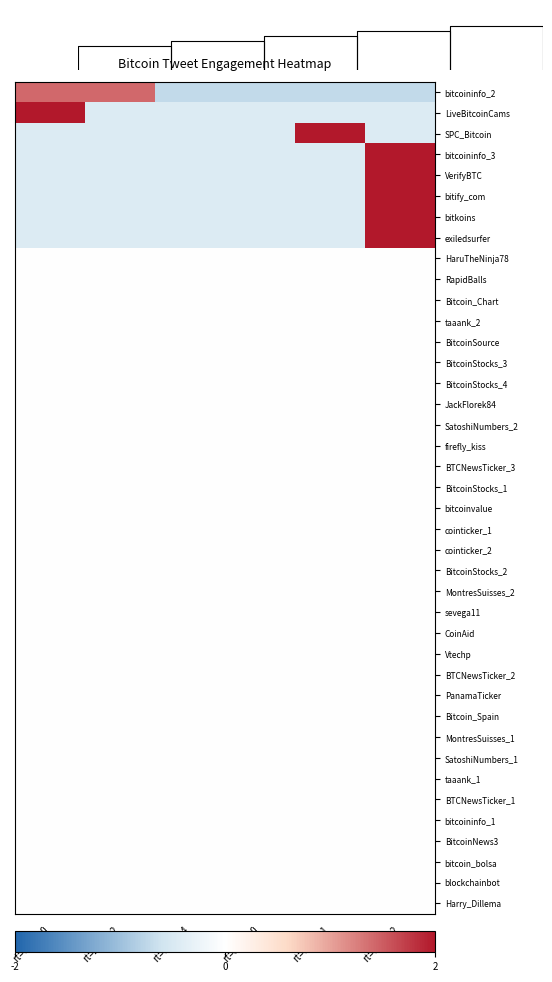

Is it true that bitify_com equals -0.4 at rt=0,fav=1?

True